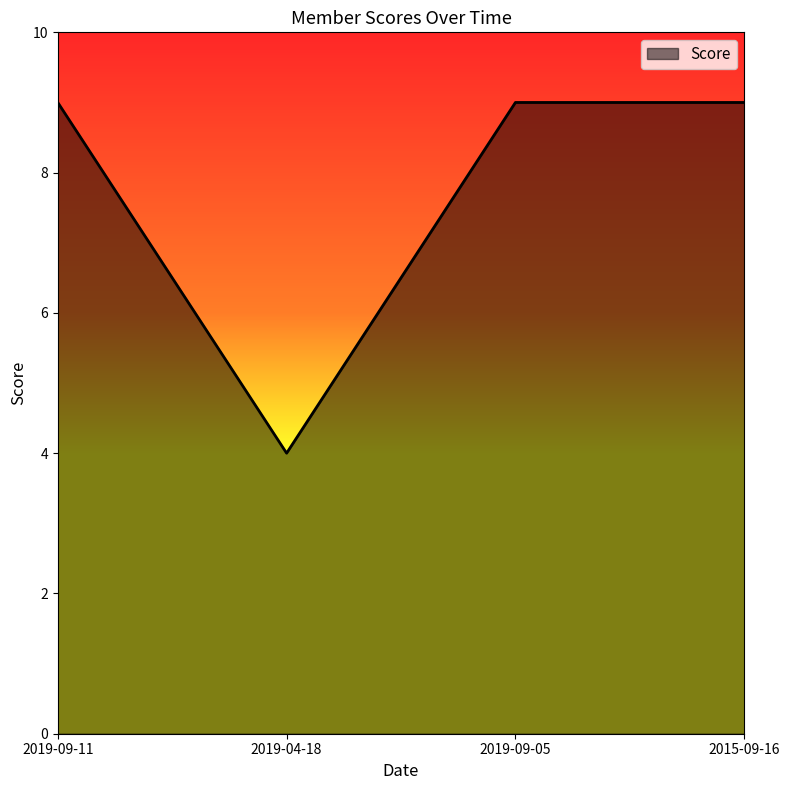

What is the sum of all values?

31